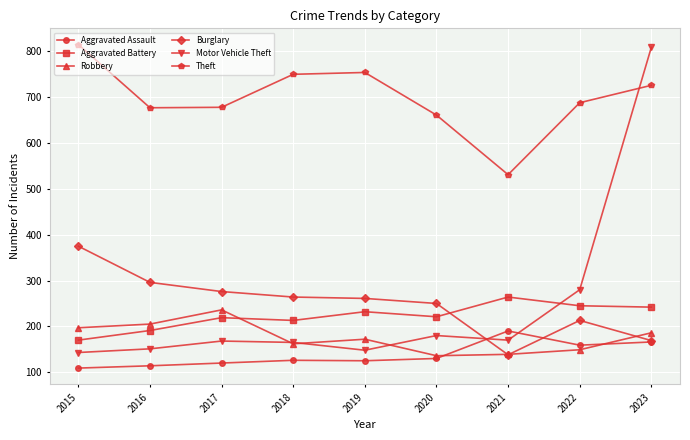

What is the difference between the Theft values at 2022 and 2015?

127